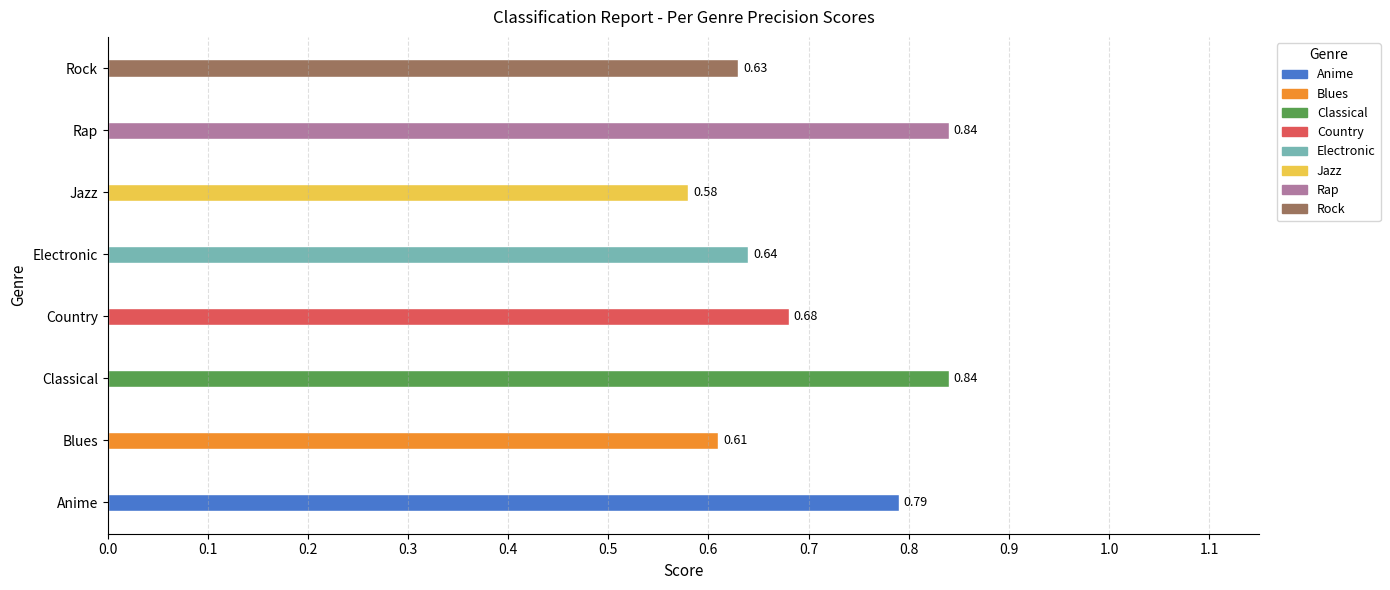

How many bars are there in total?

8